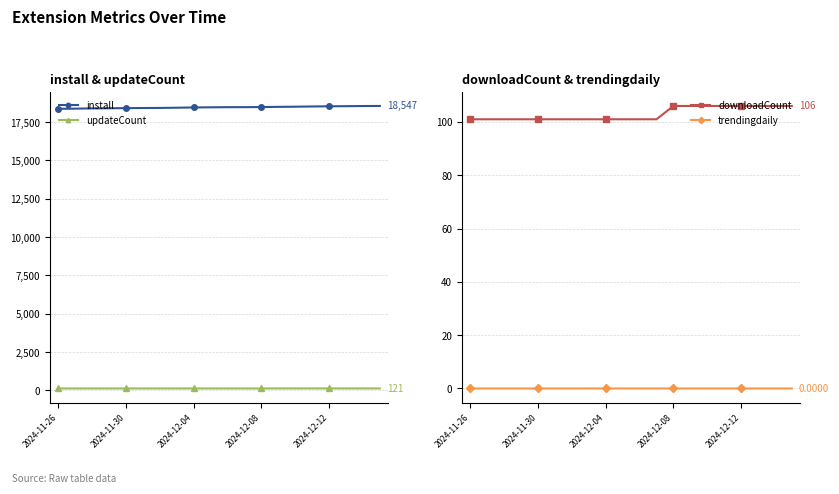

True or false: updateCount and install intersect in this chart.

False